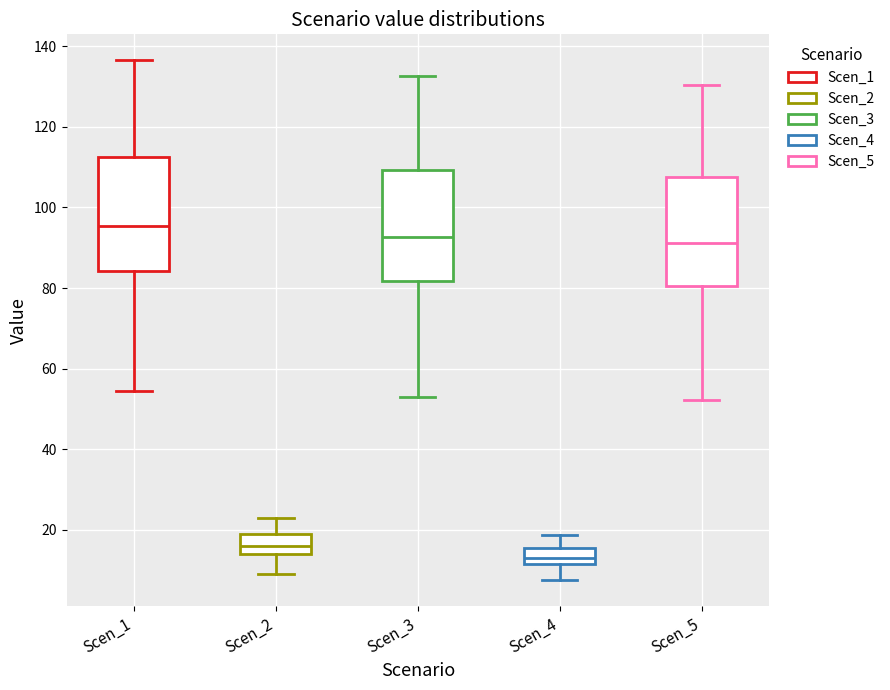

Which box's median line is the lowest?

Scen_4